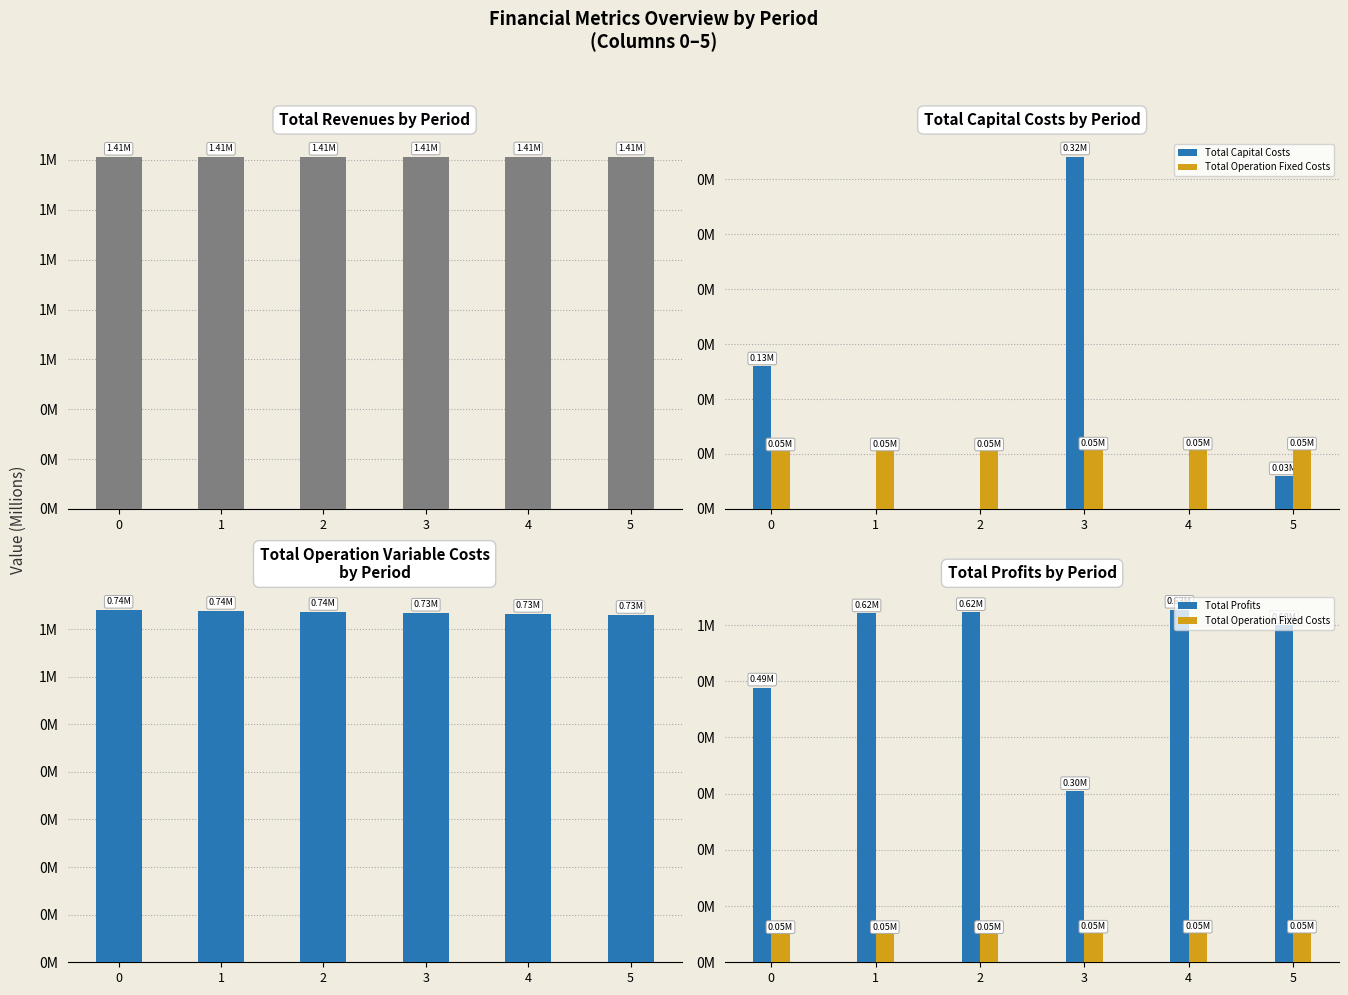

True or false: Total Operation Variable Costs has a value of 1.0 at 3.

False